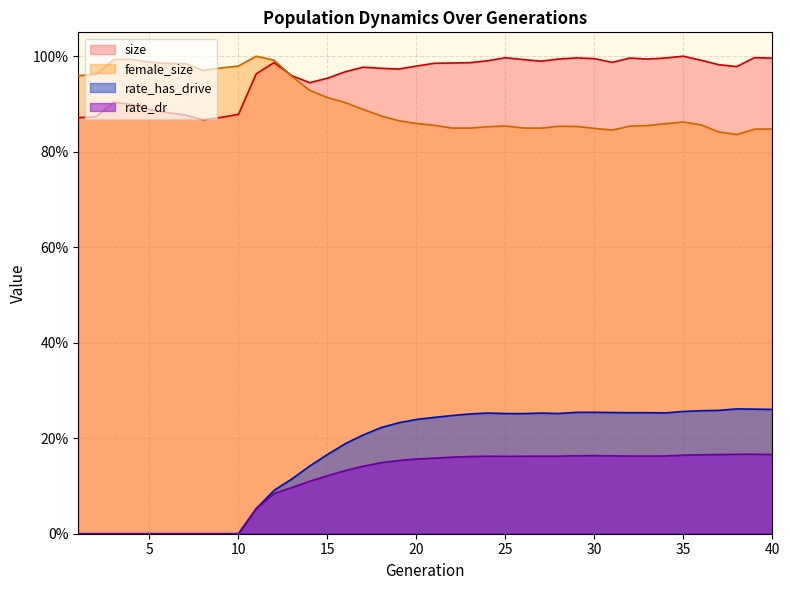

Which category has the highest value across all series?

35